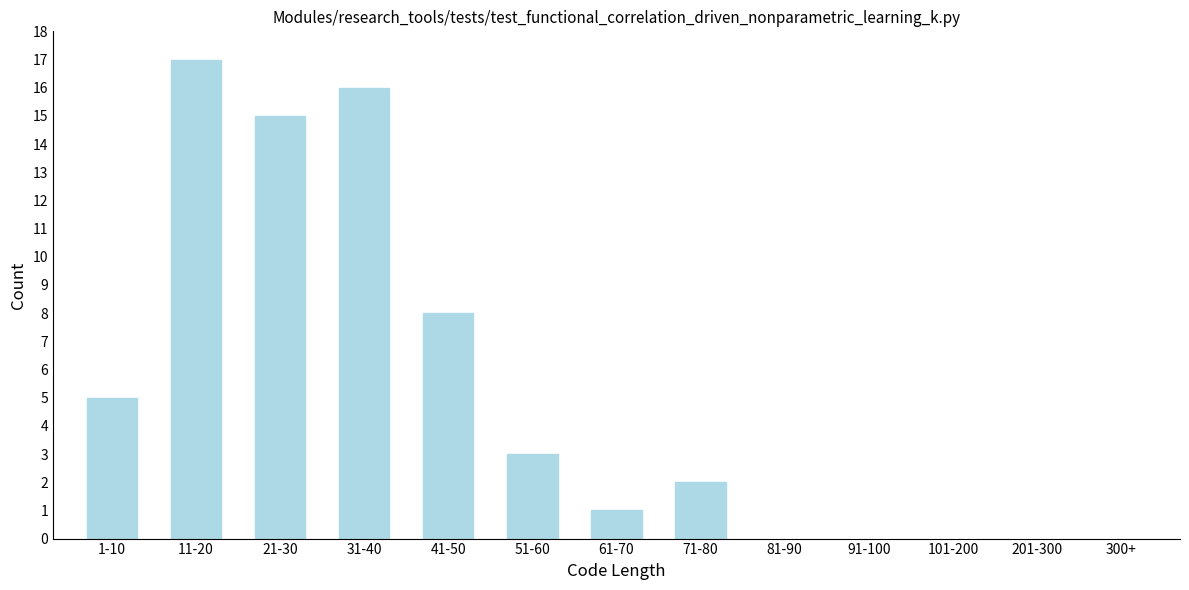

Reading left to right, what are all the values shown in this chart?

5	17	15	16	8	3	1	2